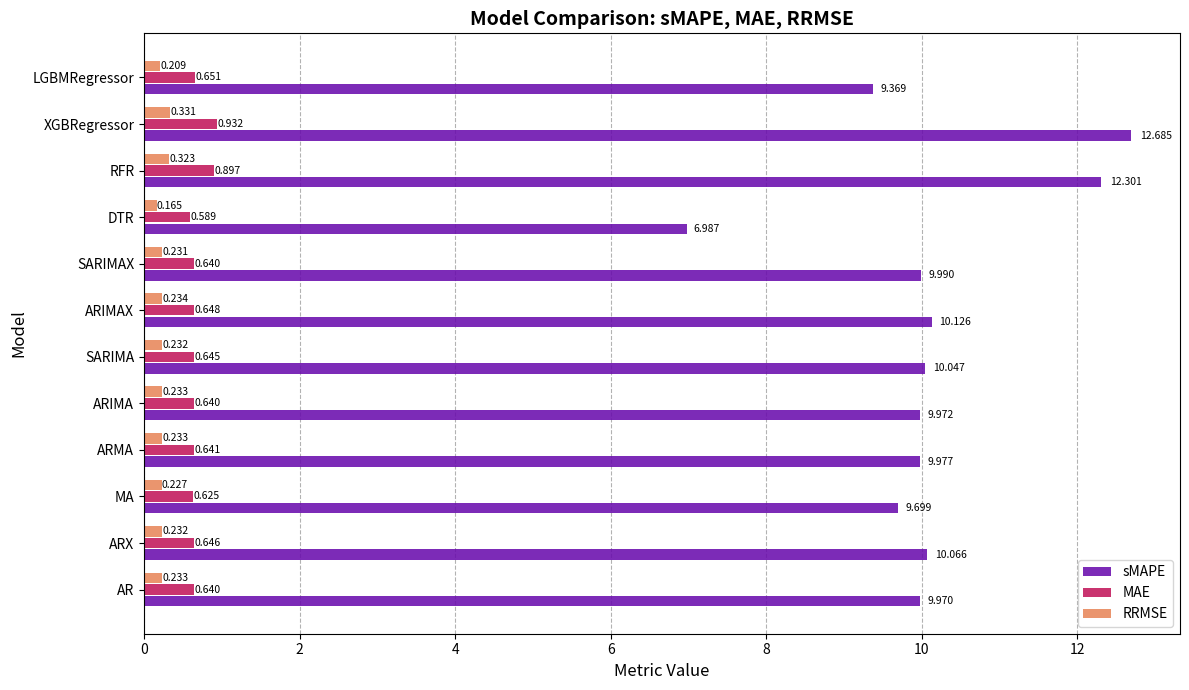

At which category is the sum across all series the highest?

XGBRegressor